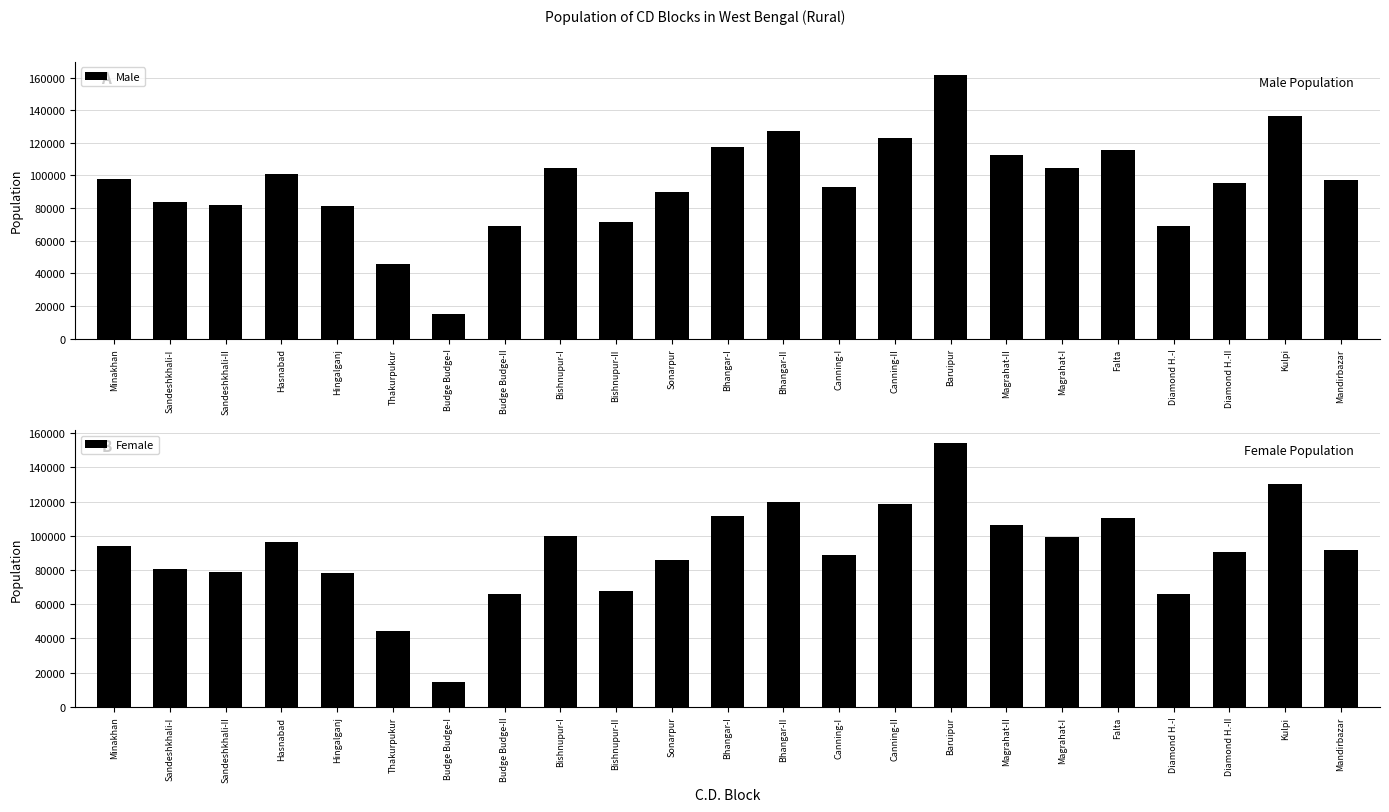

Read the Female value at Sandeshkhali-I.

80540